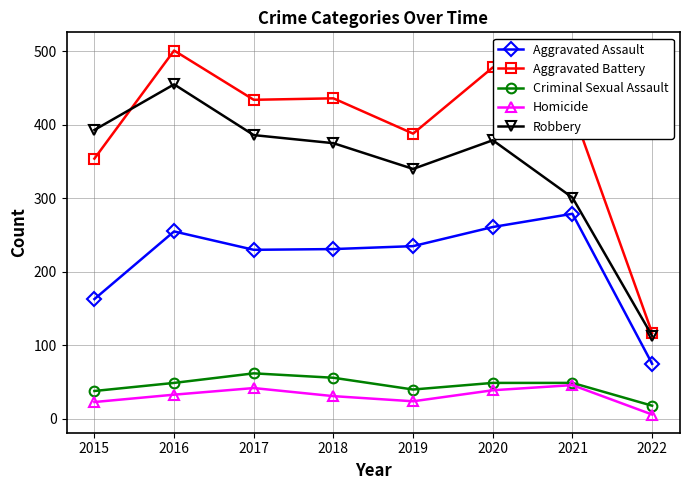

What is the spread (max minus min) of values at 2019?

364